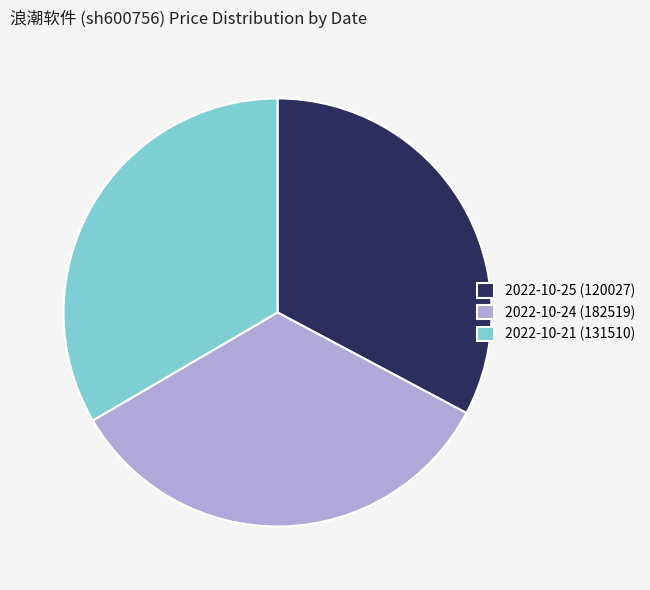

How many segments does this pie chart have?

3